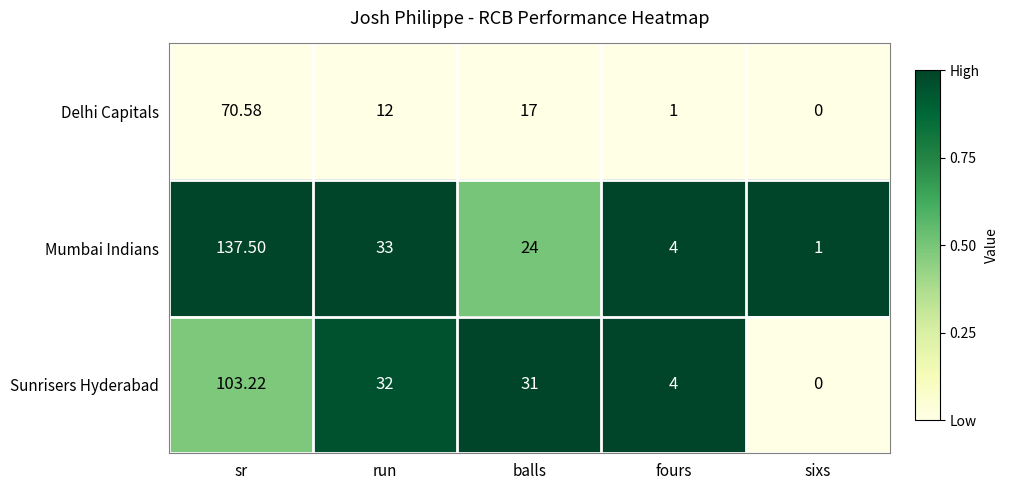

List the series in order of their peak value, lowest first.

Delhi Capitals, Sunrisers Hyderabad, Mumbai Indians